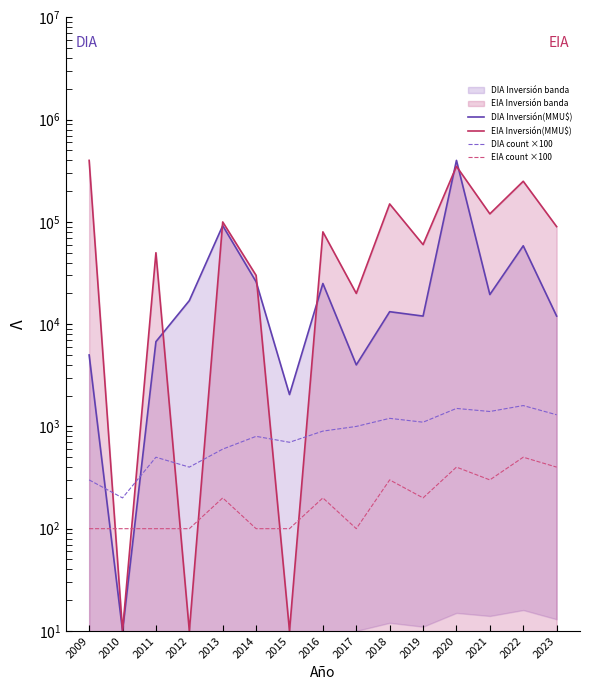

Which has a higher value, 2012 or 2023?

2012